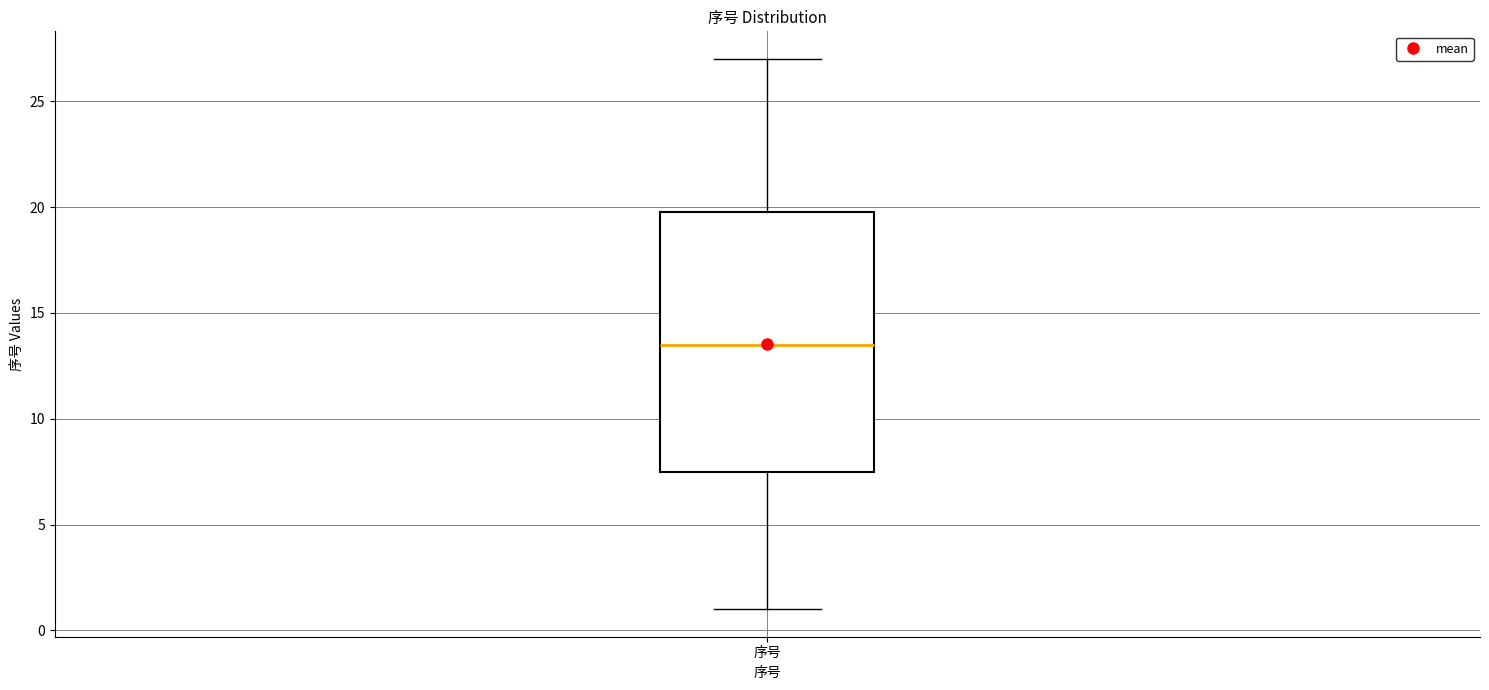

Transcribe this box plot: give where the median line is, the range the box spans, and where the two whiskers end, as read against the y-axis. The values are not printed on the chart, so give them approximately, as read against the axis.

median 13.5, box 7.5 to 20.0, whiskers 1.0 to 27.0